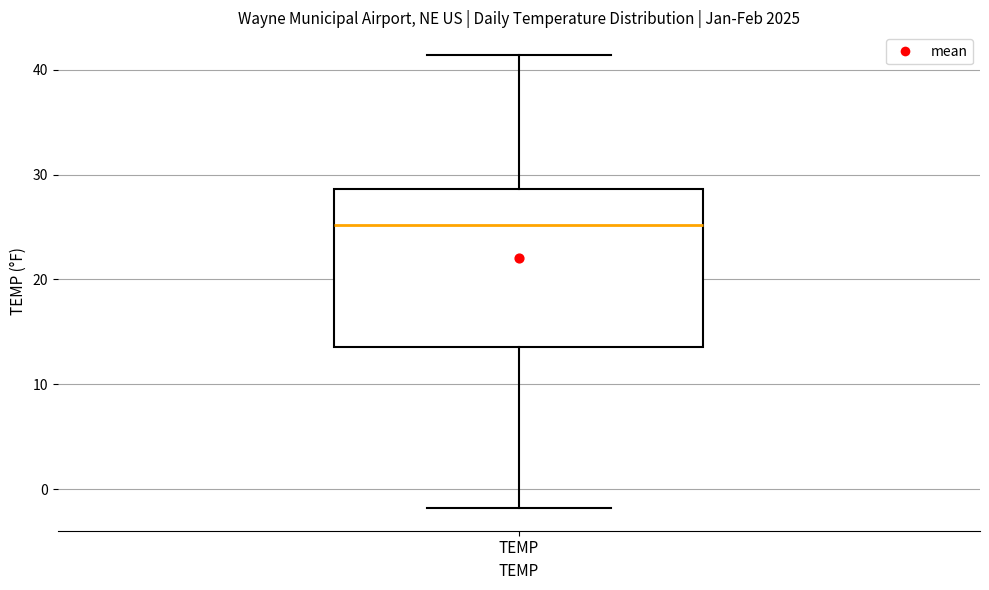

Read this box plot against the y-axis: the position of the median line, the range covered by the box, and the ends of both whiskers. The values are not printed on the chart, so give them approximately, as read against the axis.

median 25, box 14 to 29, whiskers -2 to 41